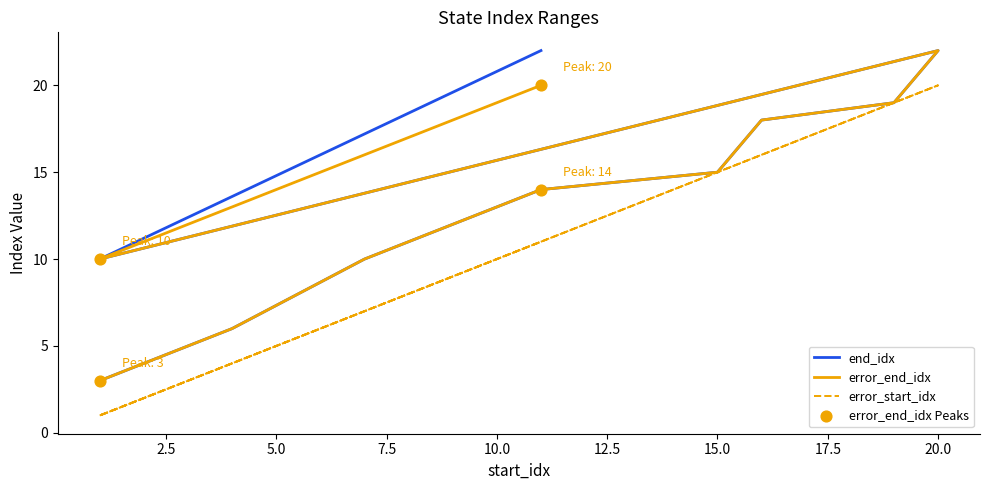

What are all the series names shown in the legend?

end_idx, error_end_idx, error_start_idx